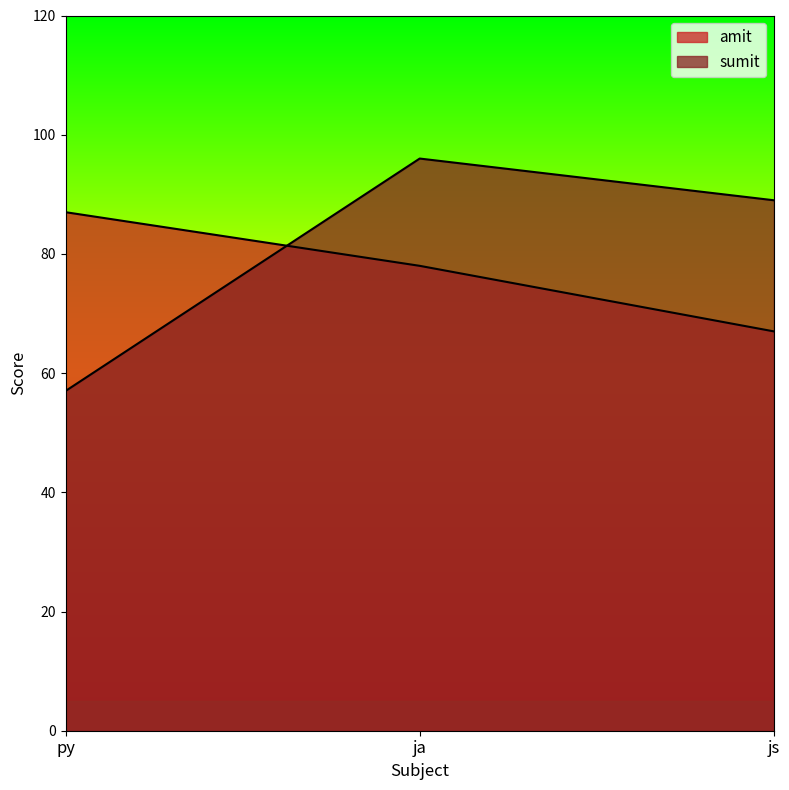

The value of amit at js is 67. True or false?

True